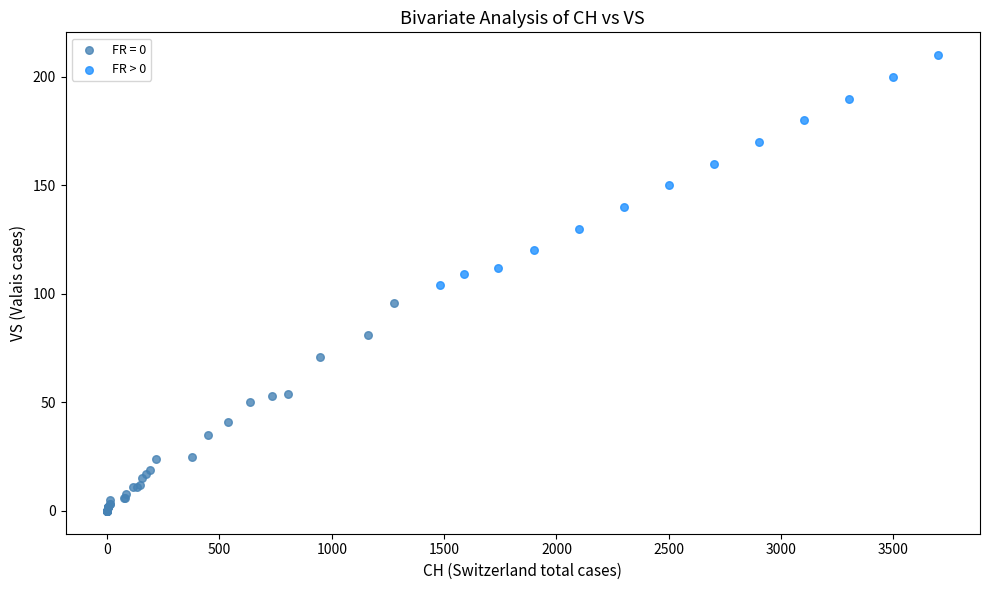

Which series reaches the maximum Y coordinate?

FR > 0